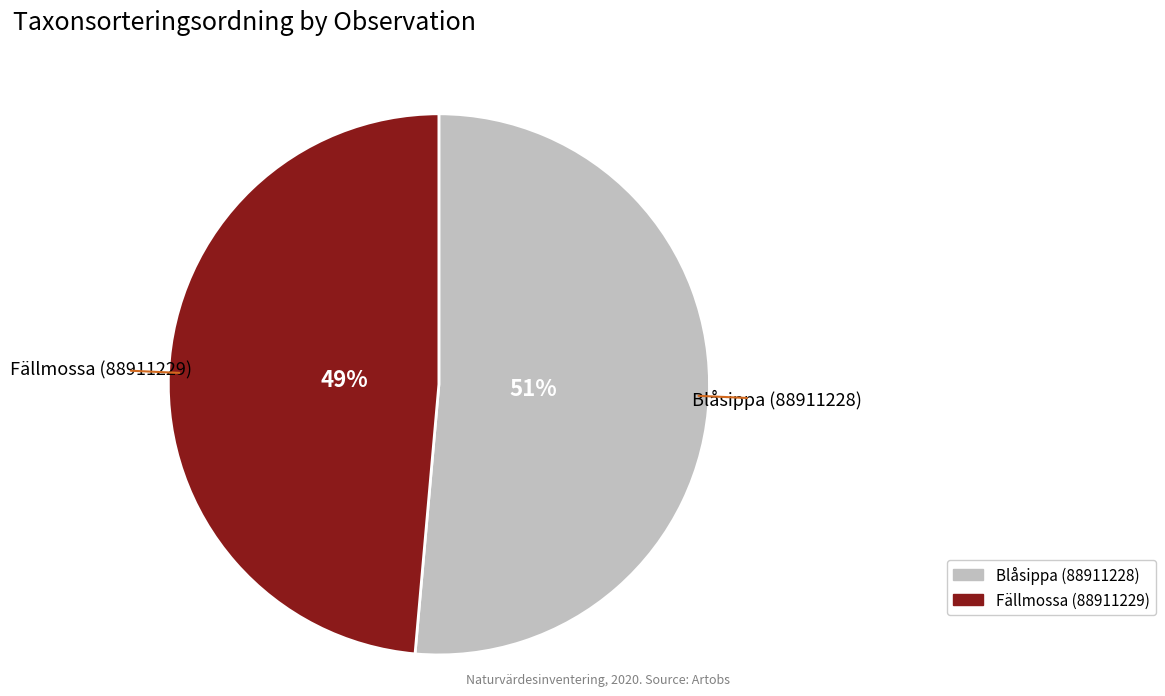

Between Blåsippa (88911228) and Fällmossa (88911229), which is larger?

Blåsippa (88911228)